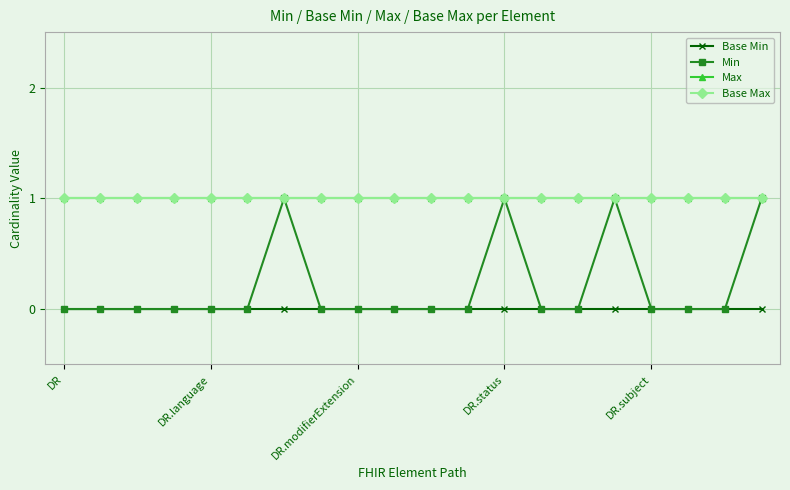

Is this an area chart (filled region under the line)?

No